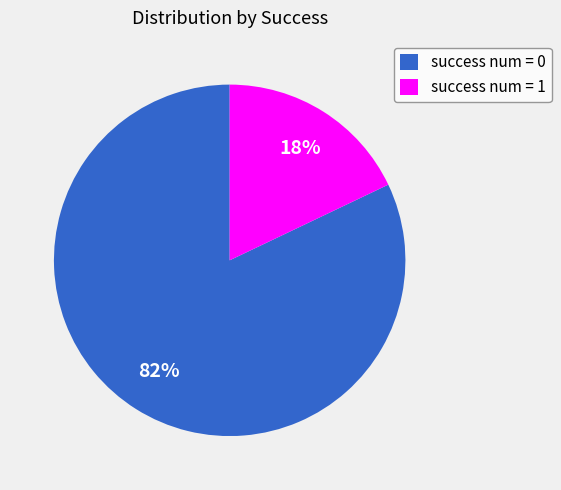

Is the sum of success num = 1 and success num = 0 greater than half?

Yes